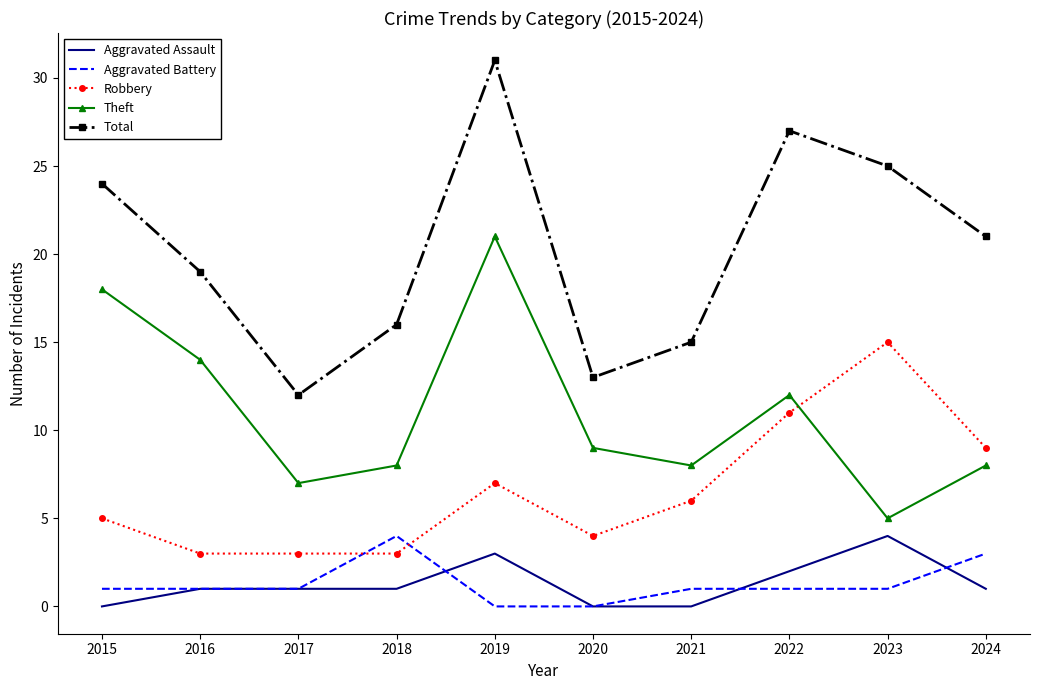

Reading left to right, transcribe all the data shown in this chart.

Aggravated Assault: 0	1	1	1	3	0	0	2	4	1
Aggravated Battery: 1	1	1	4	0	0	1	1	1	3
Robbery: 5	3	3	3	7	4	6	11	15	9
Theft: 18	14	7	8	21	9	8	12	5	8
Total: 24	19	12	16	31	13	15	27	25	21